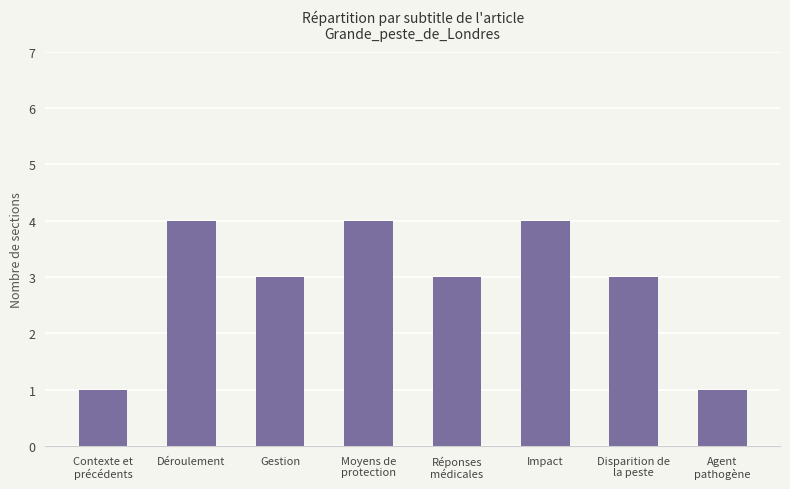

What is the average value?

3